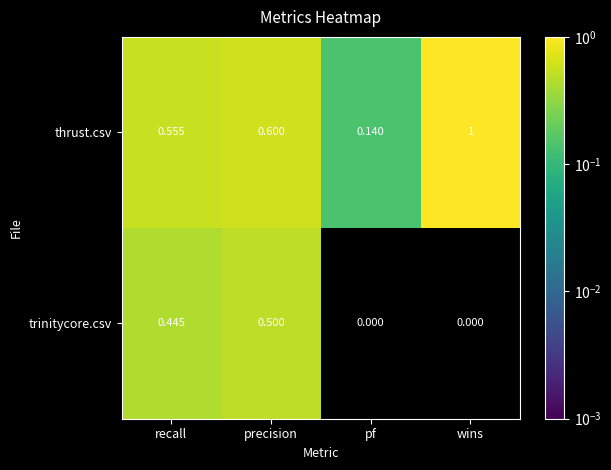

At which category is the sum across all series the highest?

precision